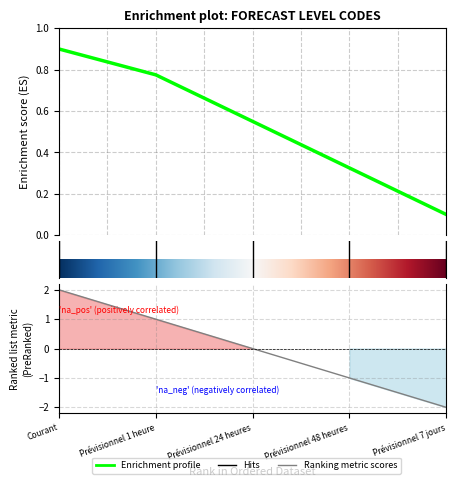

What is the difference between the maximum and second lowest values?

3